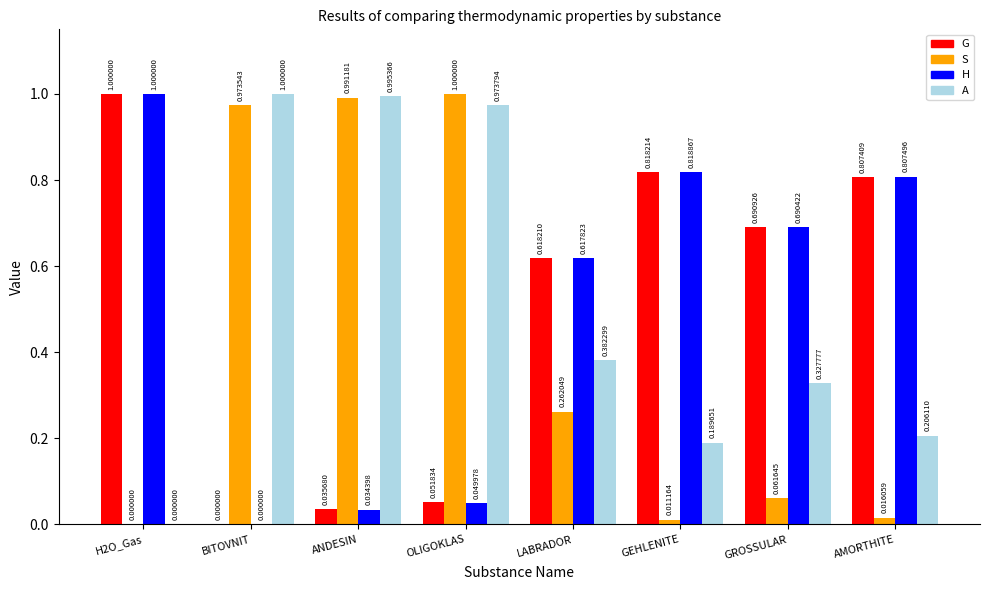

What is the sum of the H values at ANDESIN and H2O_Gas?

1.0